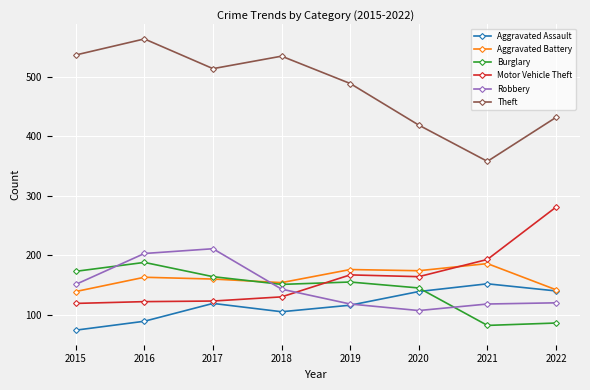

How many lines are shown in the chart?

6